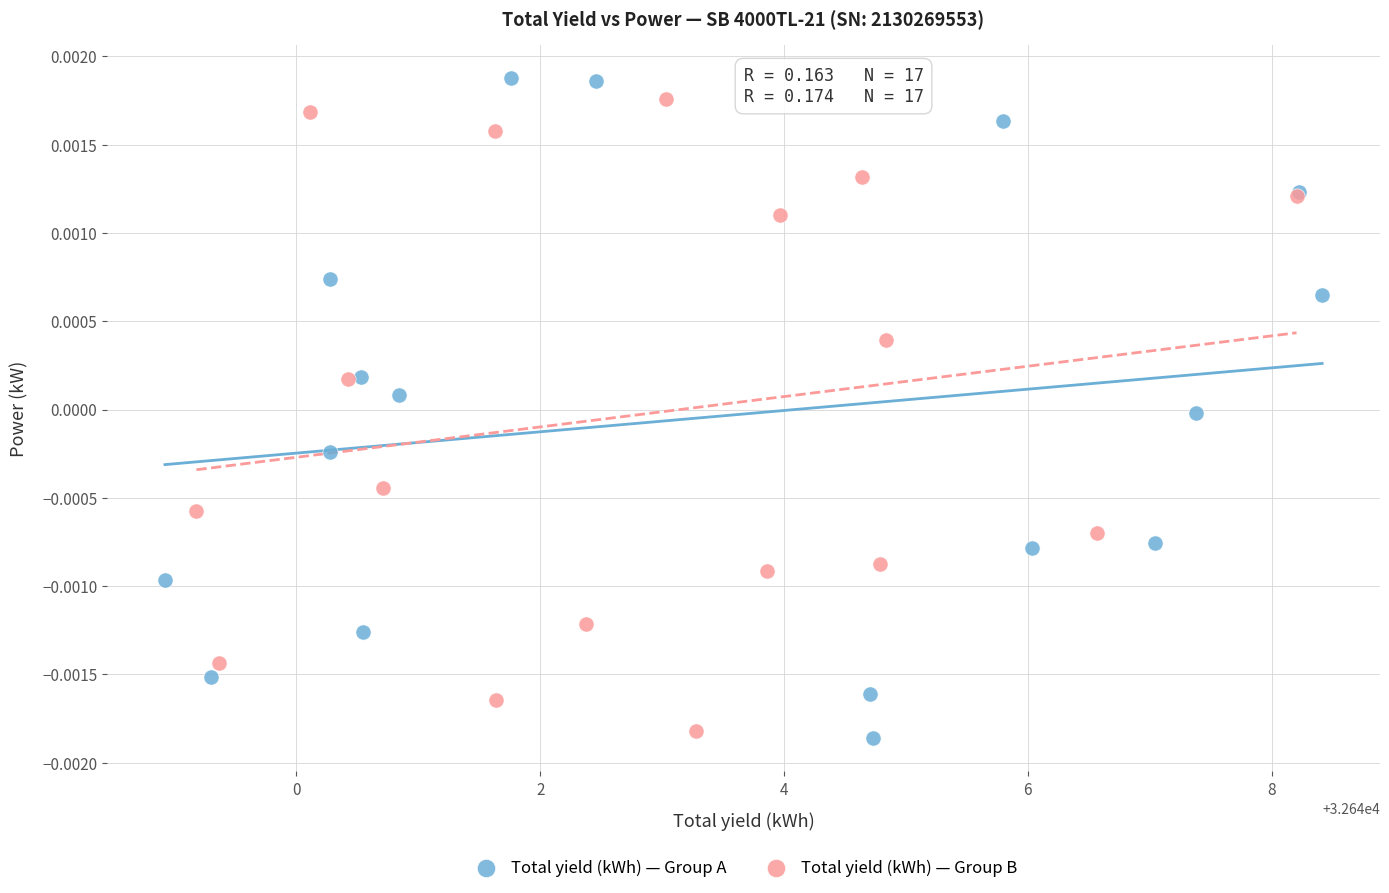

What are all the series names shown in the legend?

Total yield (kWh) — Group A, Total yield (kWh) — Group B